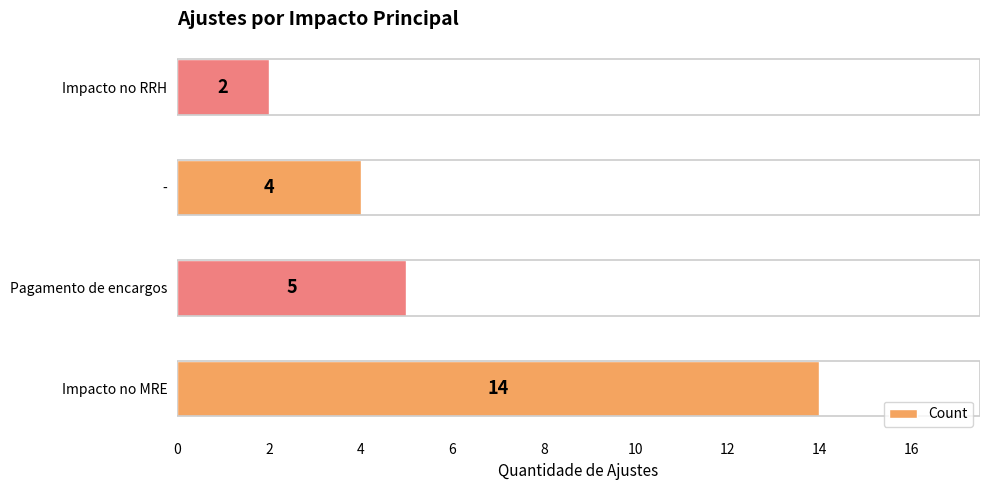

What is the smallest value displayed?

2